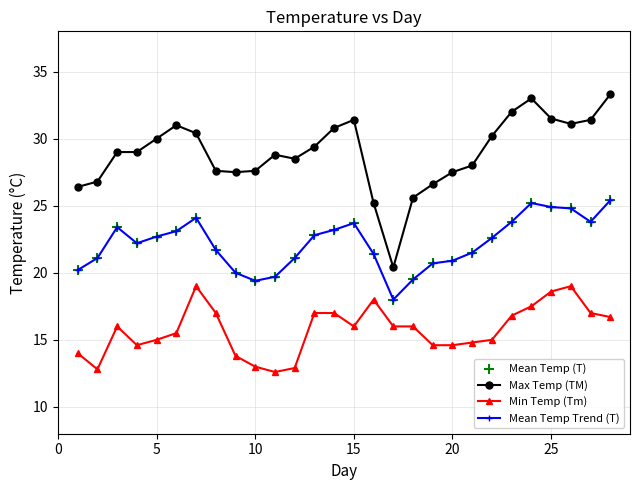

Which series has the widest spread of values?

Max Temp (TM)